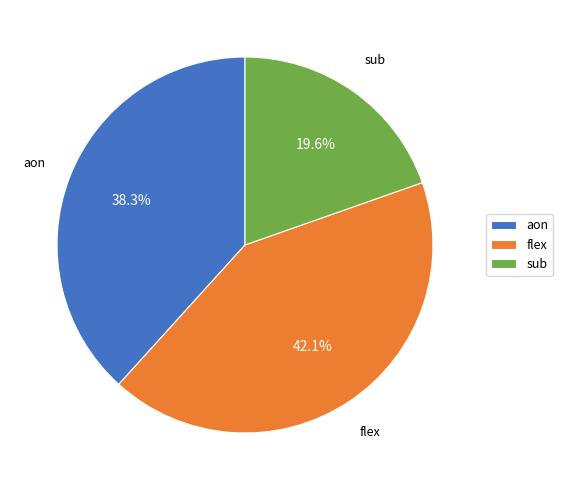

To the nearest percent, what percentage of the pie is sub?

20%